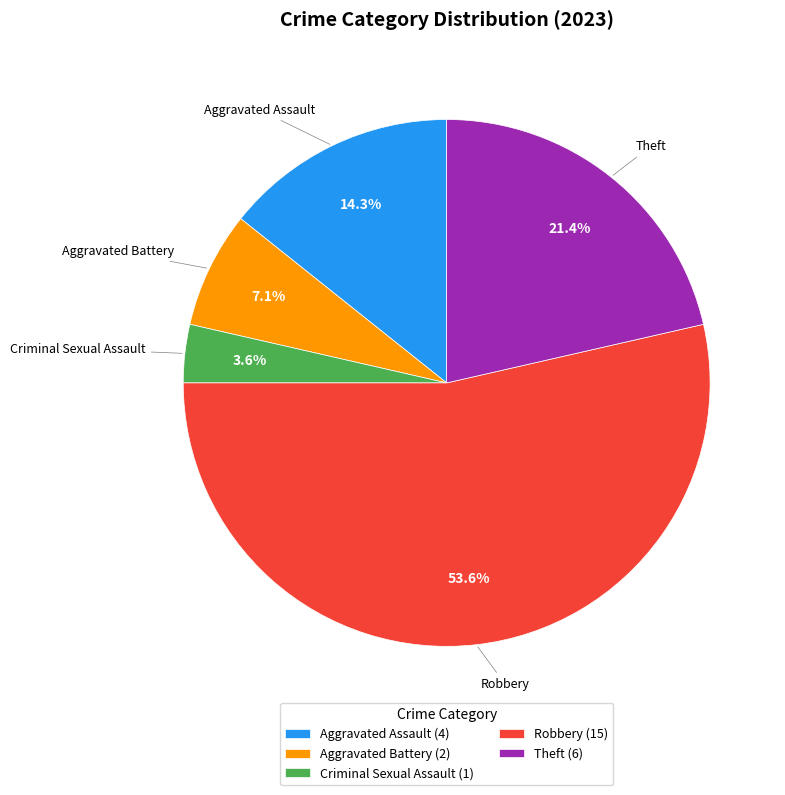

How many segments does this pie chart have?

5